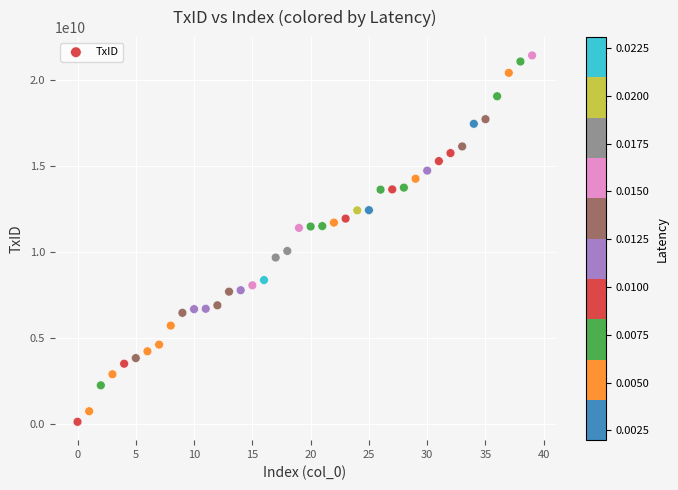

What is the range of Y values (max minus min)?

21320643713